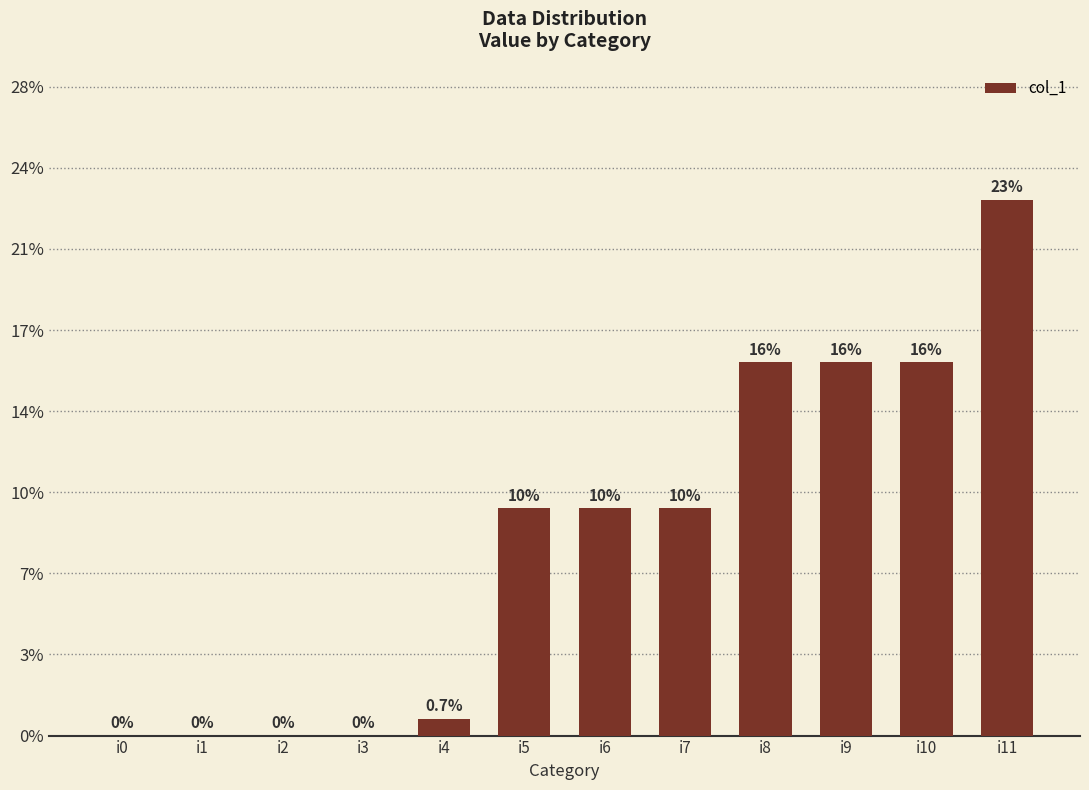

Are the bars horizontal?

No